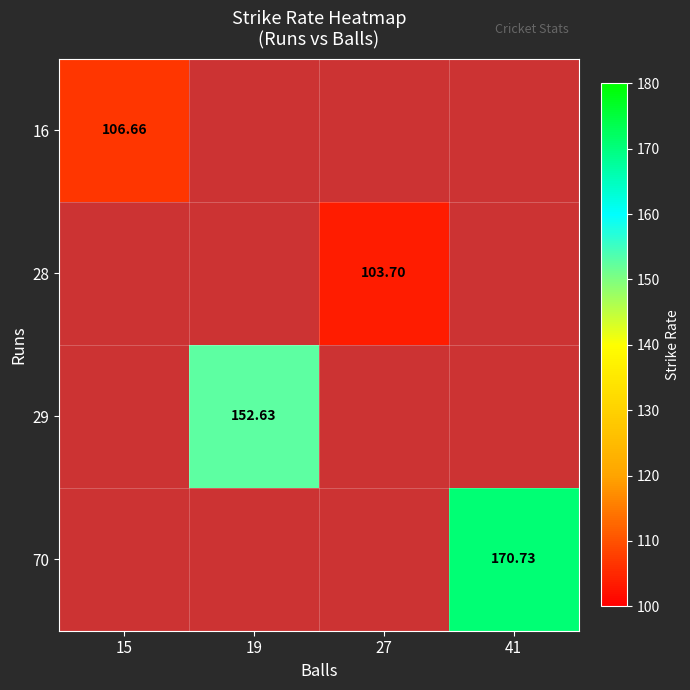

Which series has the largest range (max minus min)?

16